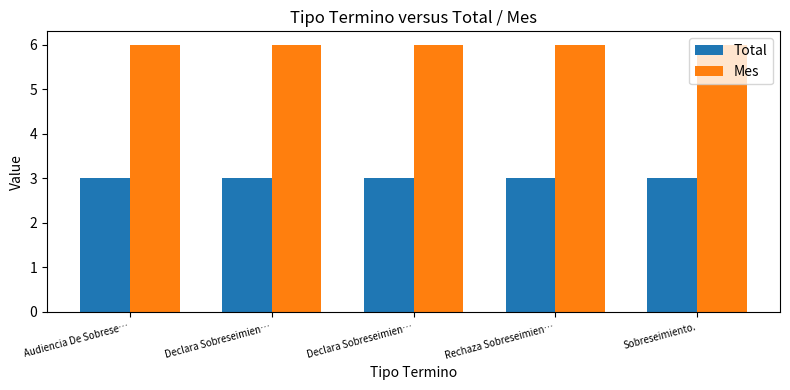

What is the value of the Total bar at the 2nd from the left?

3